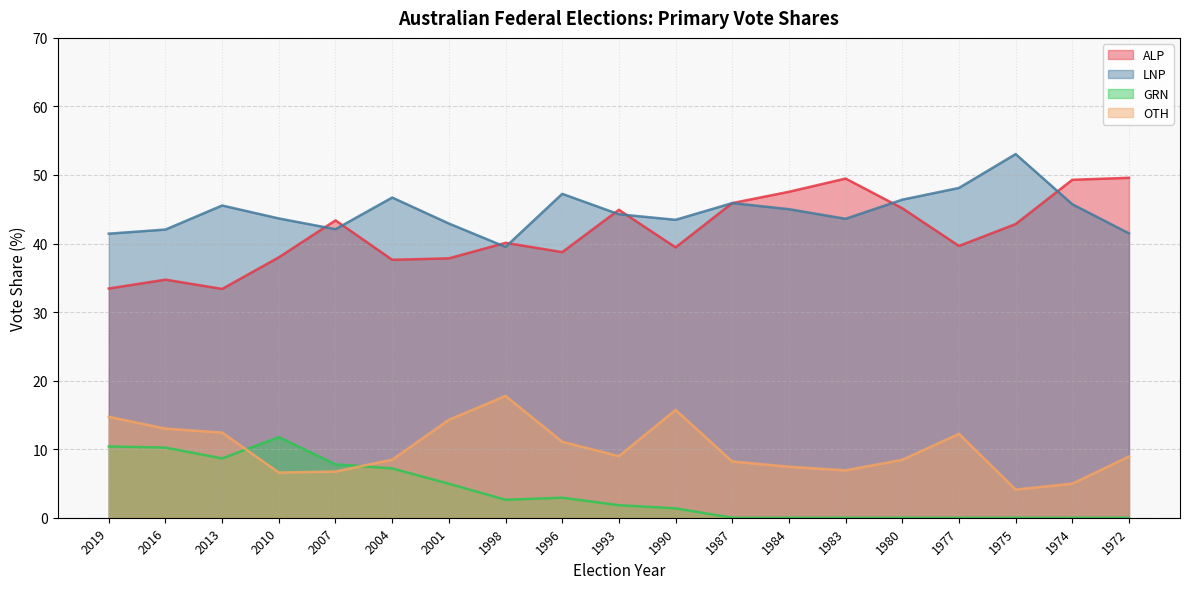

Reading left to right, list all the values displayed in this chart.

ALP: 33.4	34.7	33.4	38.0	43.4	37.6	37.8	40.1	38.8	44.9	39.4	45.9	47.5	49.5	45.1	39.6	42.8	49.3	49.6
LNP: 41.4	42.0	45.5	43.7	42.1	46.7	42.9	39.5	47.2	44.3	43.5	45.9	45.0	43.6	46.4	48.1	53.0	45.7	41.5
GRN: 10.4	10.2	8.7	11.8	7.8	7.2	5.0	2.6	2.9	1.8	1.4	0.0	0.0	0.0	0.0	0.0	0.0	0.0	0.0
OTH: 14.7	13.0	12.4	6.6	6.7	8.5	14.3	17.8	11.1	9.0	15.7	8.2	7.4	6.9	8.4	12.2	4.1	5.0	8.9